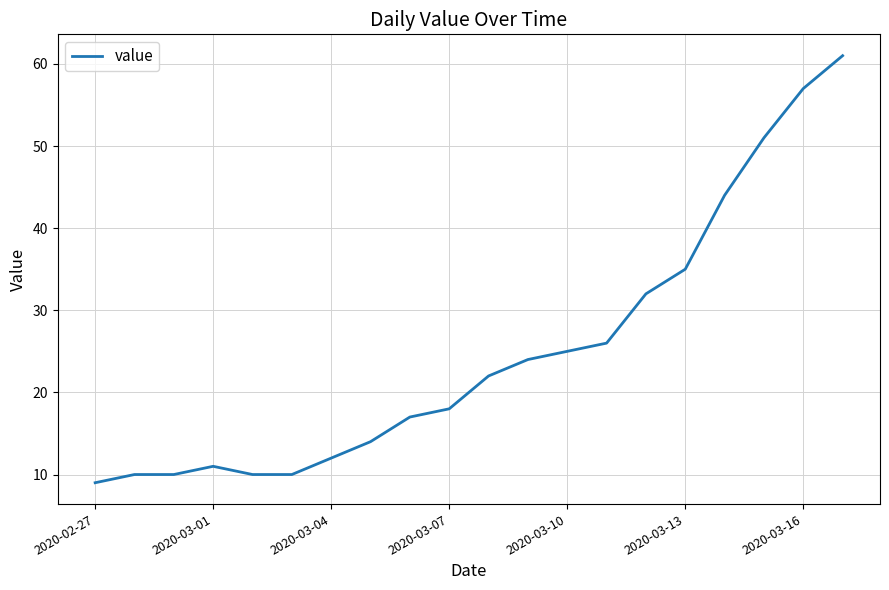

What is the maximum value shown in the chart?

61